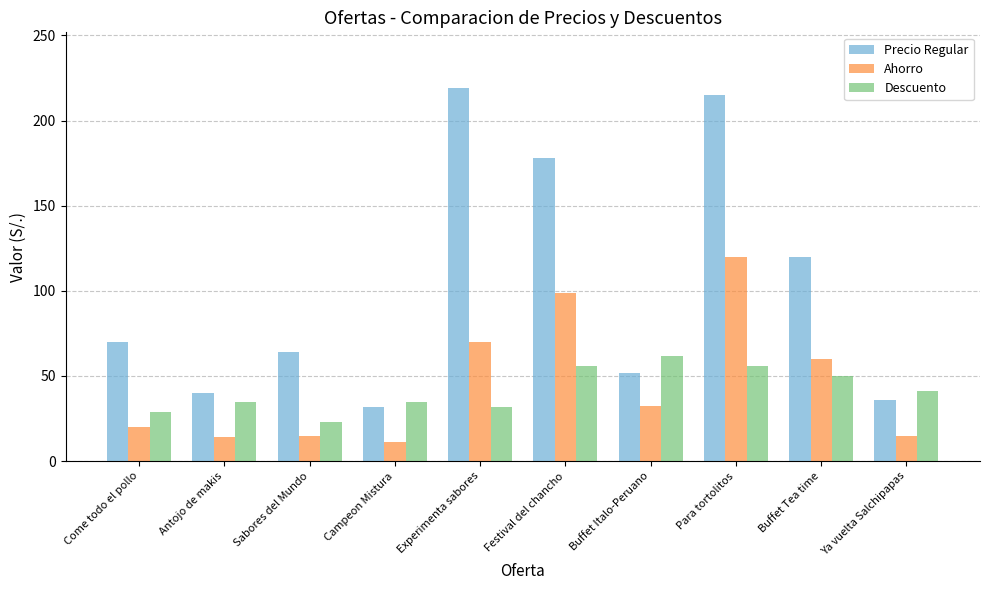

Does the chart contain any negative values?

No